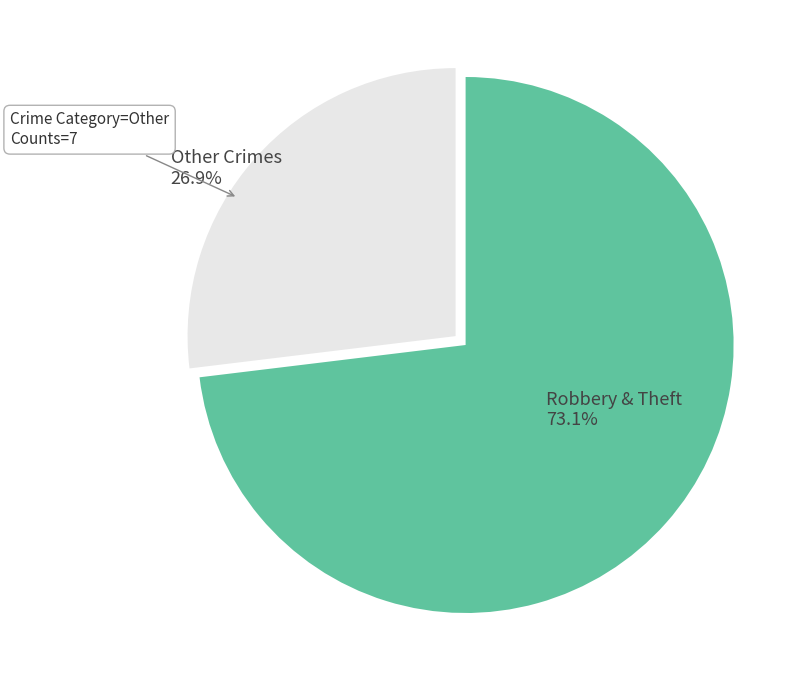

The Aggravated Battery slice represents 14% of the pie. True or false?

False